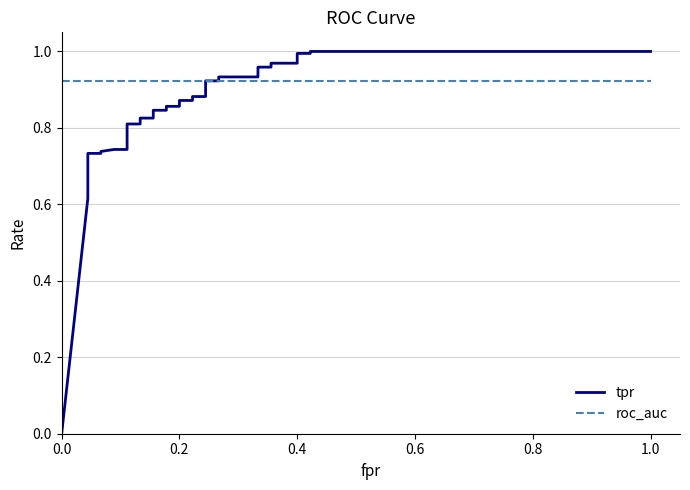

What is the minimum value for roc_auc?

0.9